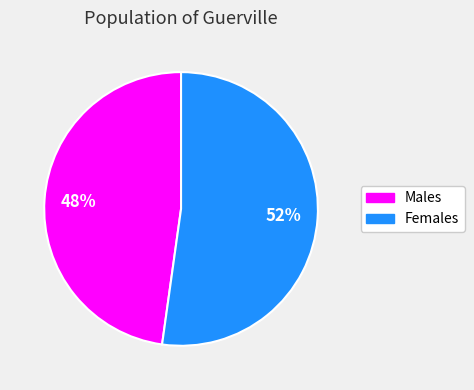

How many segments does this pie chart have?

2